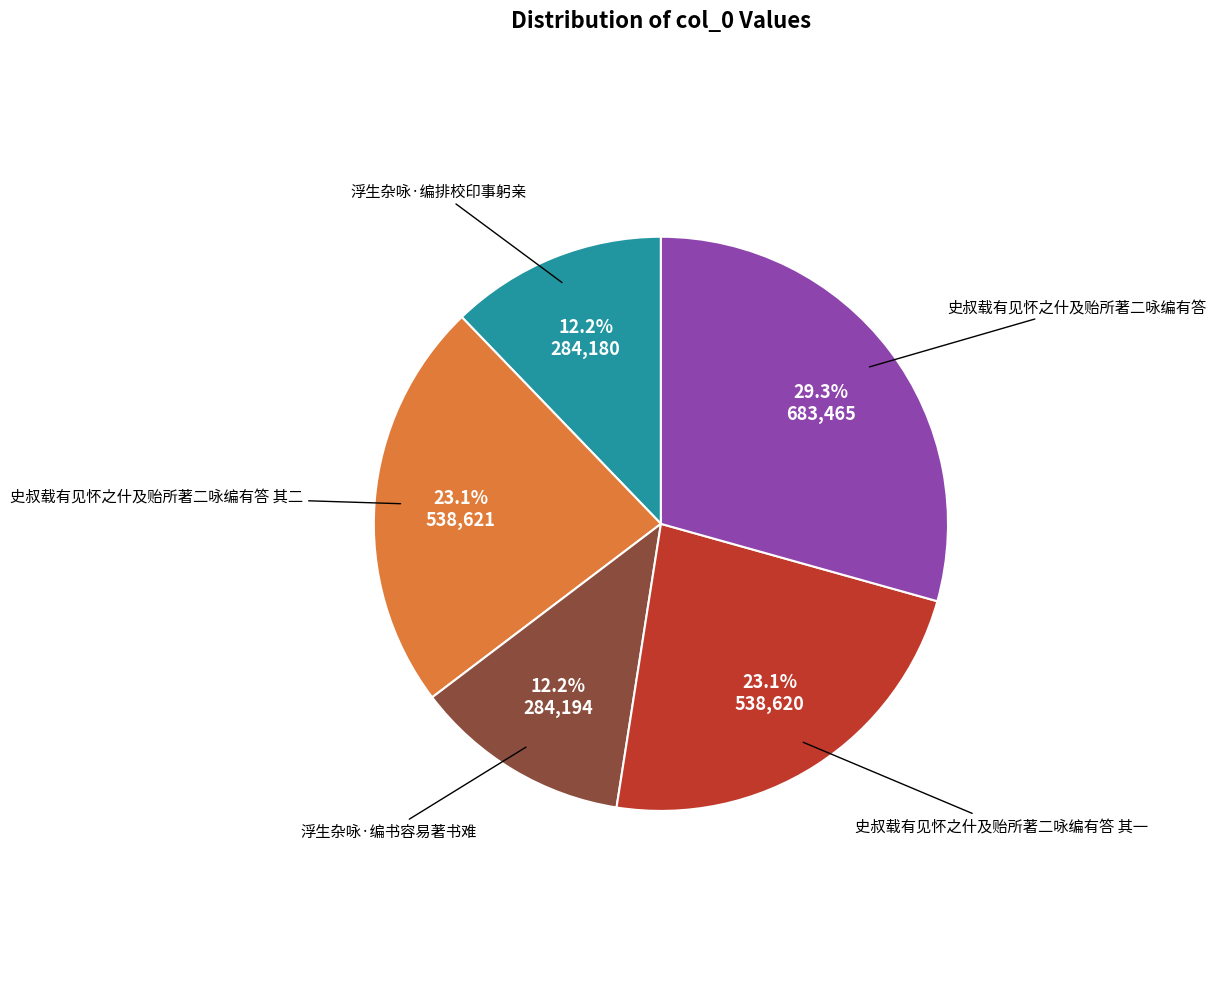

Is there a majority slice in this chart?

No